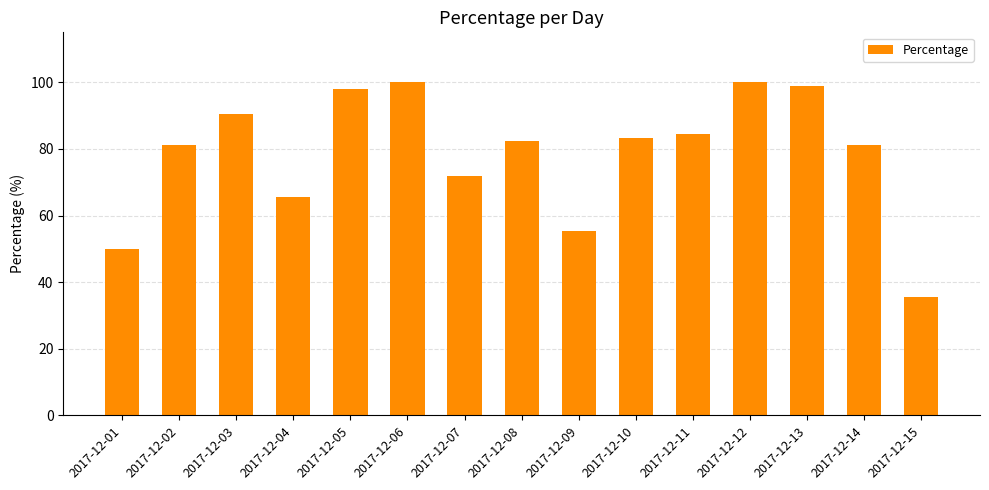

What is the ratio of the value at 2017-12-01 to the value at 2017-12-10?

0.6